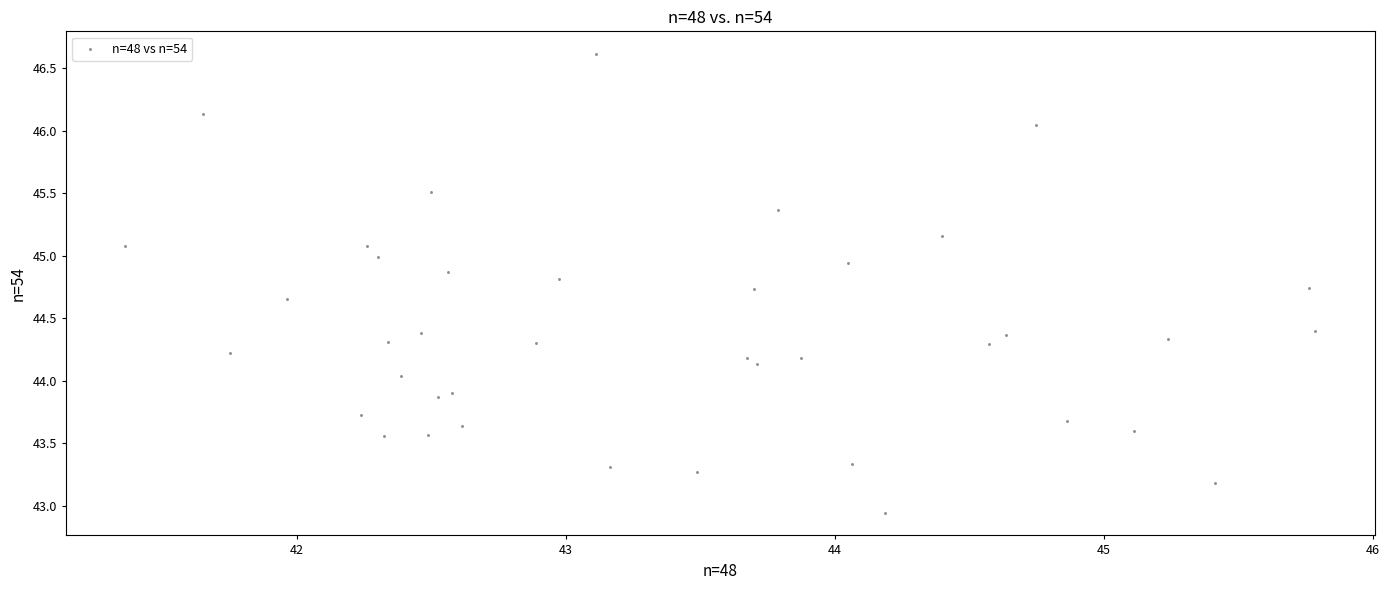

What is the range of X values (max minus min)?

4.4